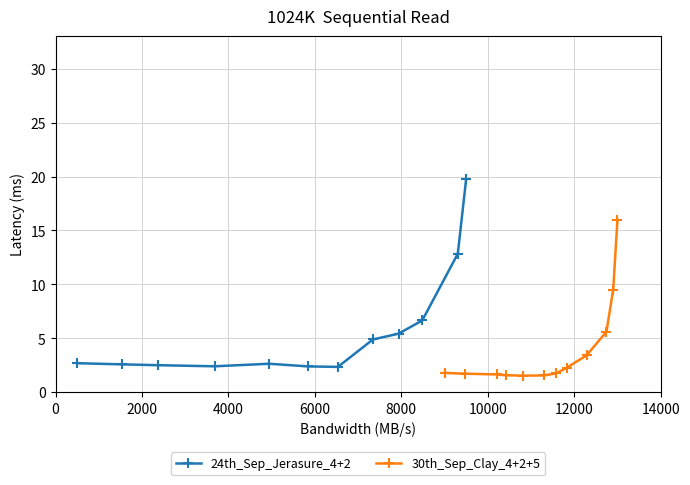

What is the value of the 24th_Sep_Jerasure_4+2 point at the 1st from the left?

2.7